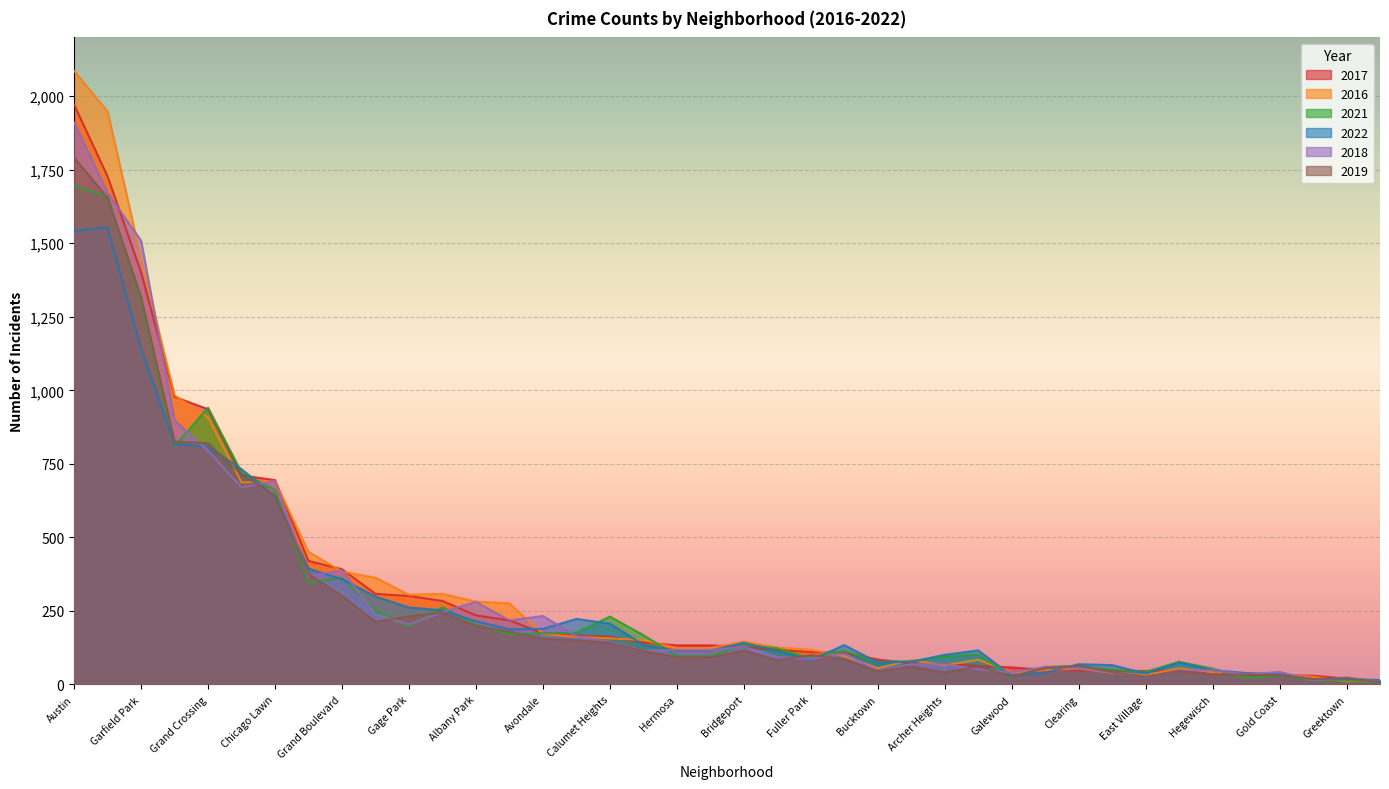

Is it true that 2022 equals 192 at Hermosa?

False